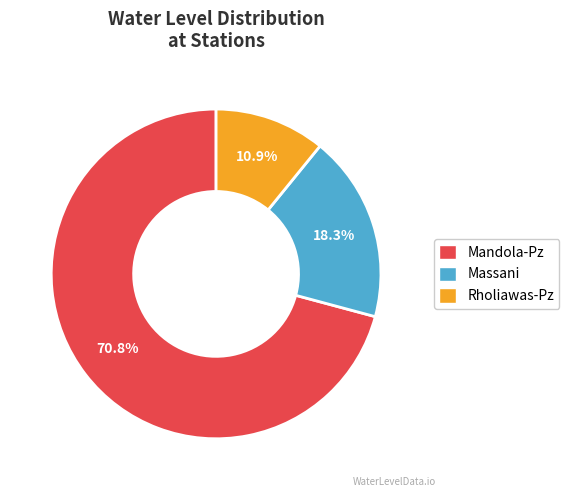

Which has a higher value, Rholiawas-Pz or Massani?

Massani